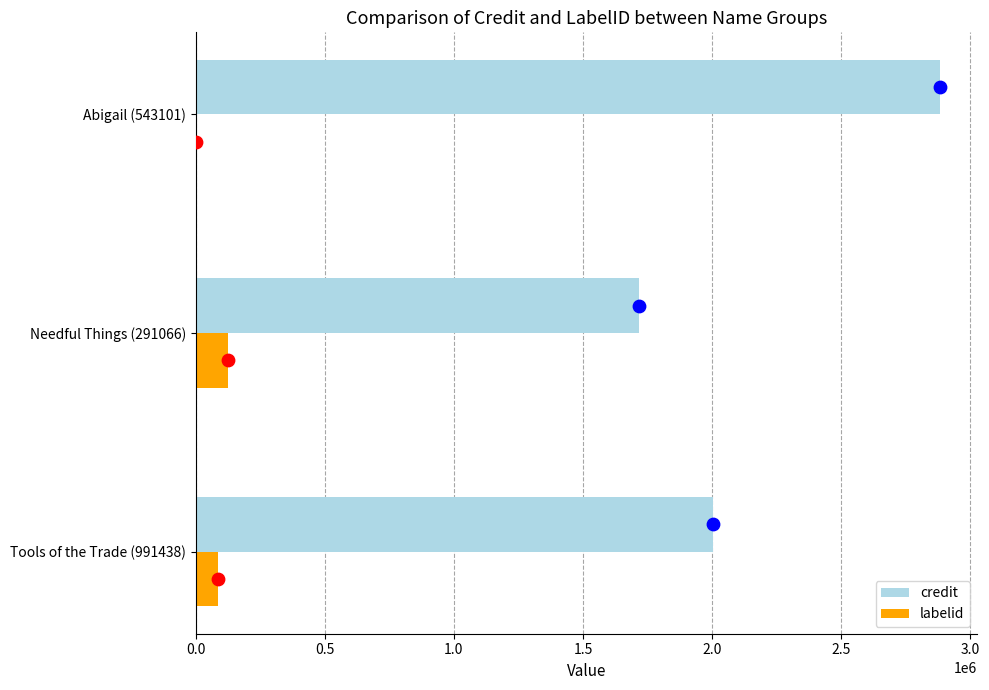

Which series has the widest spread of Y values?

credit